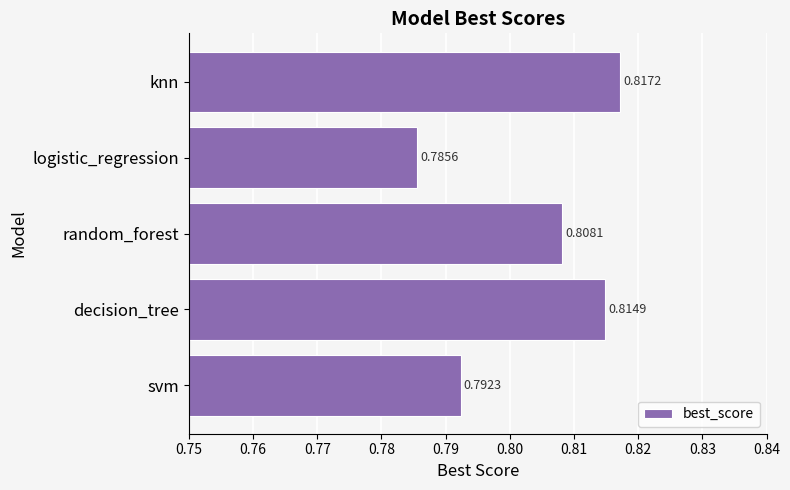

Where is the data nearest to the value 0?

logistic_regression